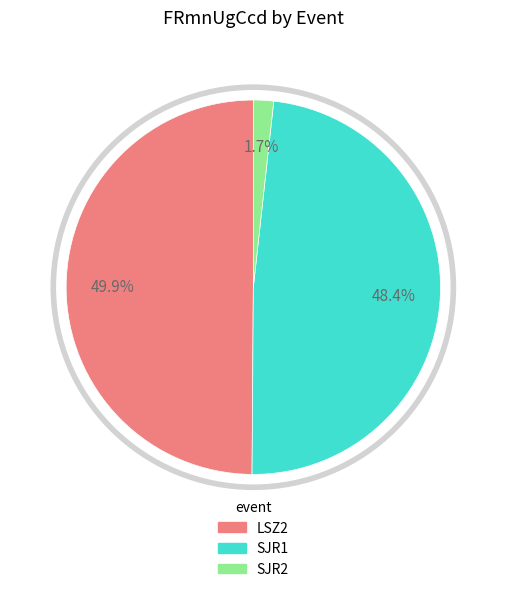

Count the number of slices in the pie.

3